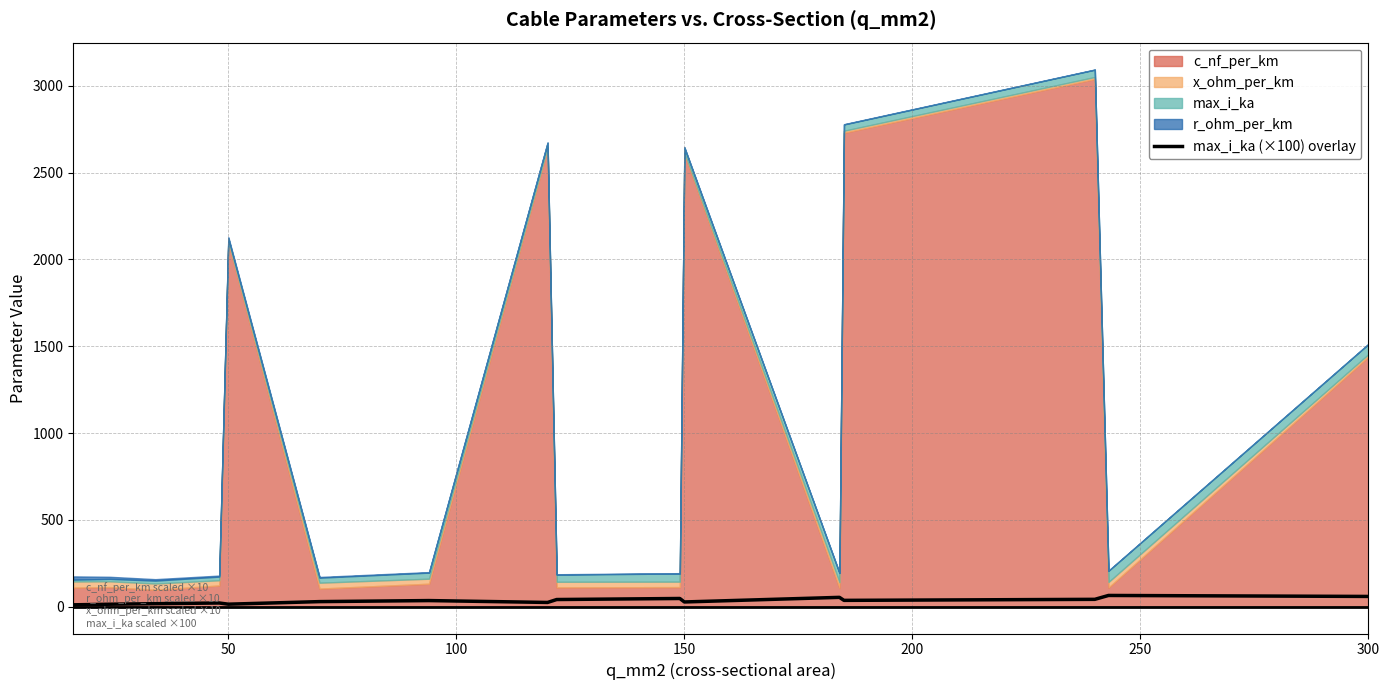

What is the difference between the second highest and second lowest values?

44.8